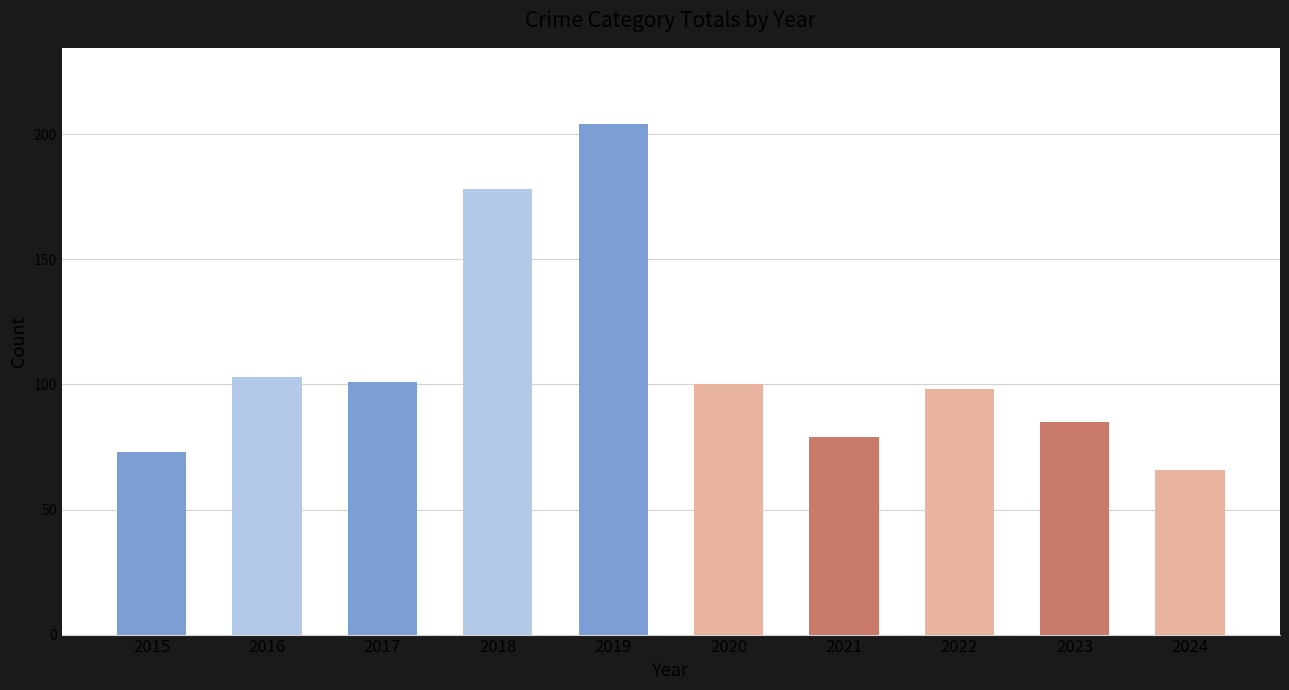

Reading left to right, what are all the values shown in this chart?

73	103	101	178	204	100	79	98	85	66